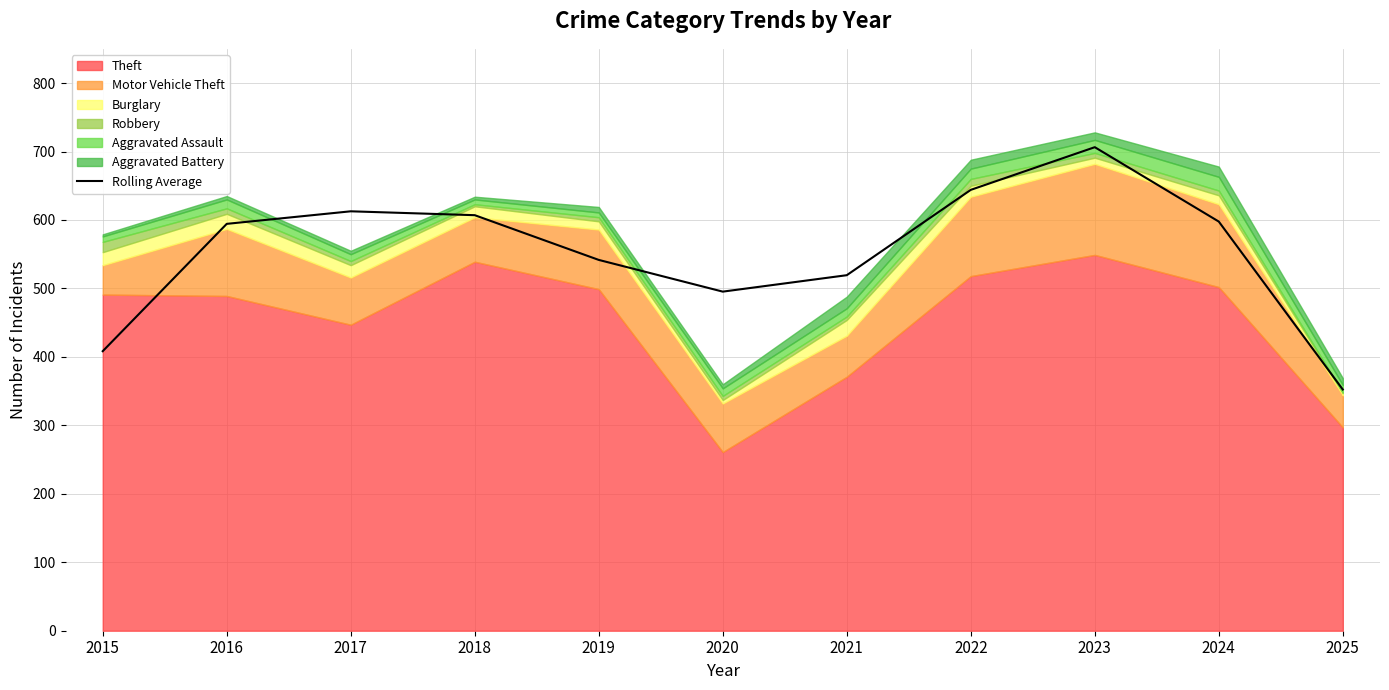

What is the ratio of the value at 2018 to the value at 2017?

1.0